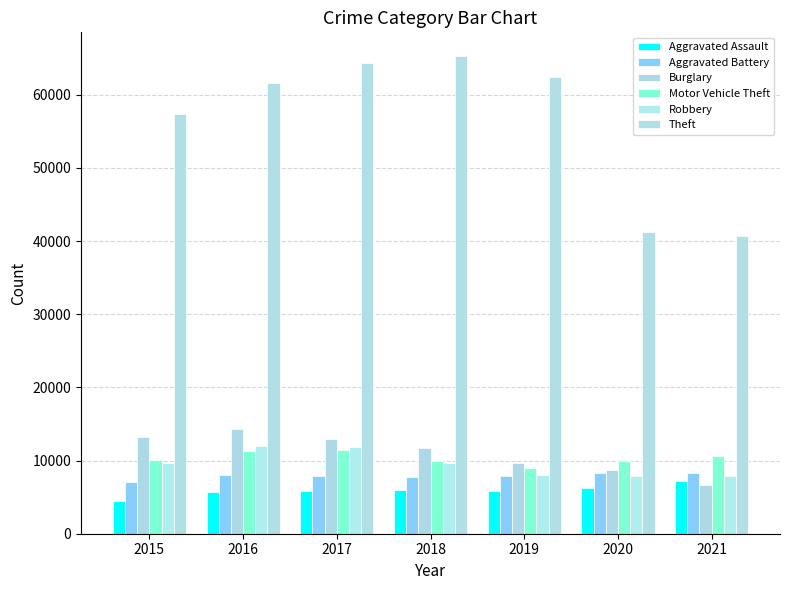

Which category has the highest value in the Theft series?

2018